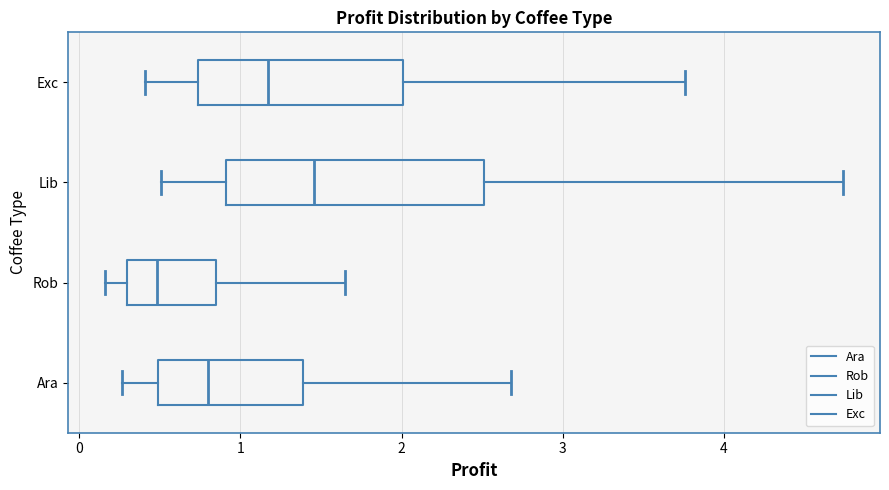

Which box's median line is the furthest to the left?

Rob